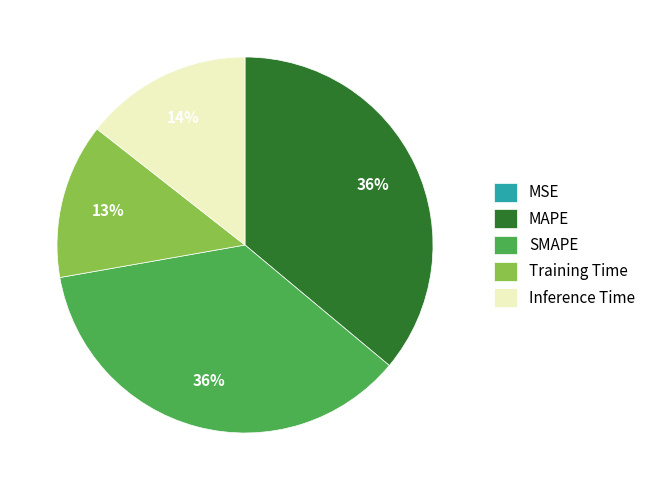

Combined, do Inference Time and SMAPE account for over 50%?

Yes